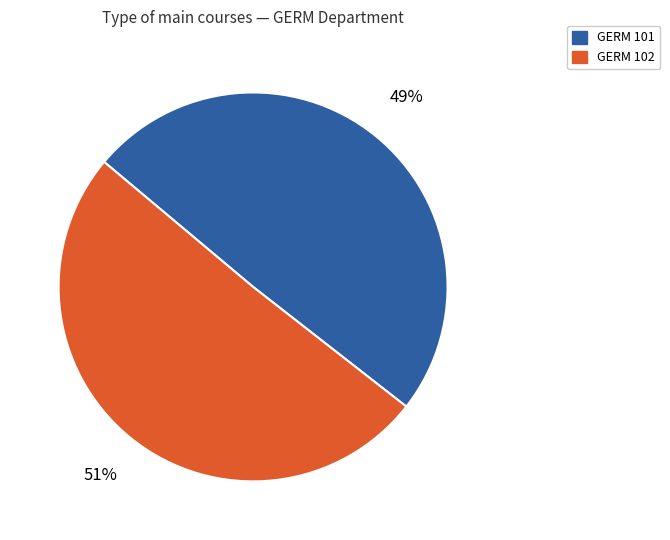

Is the sum of GERM 101 and GERM 102 greater than half?

Yes